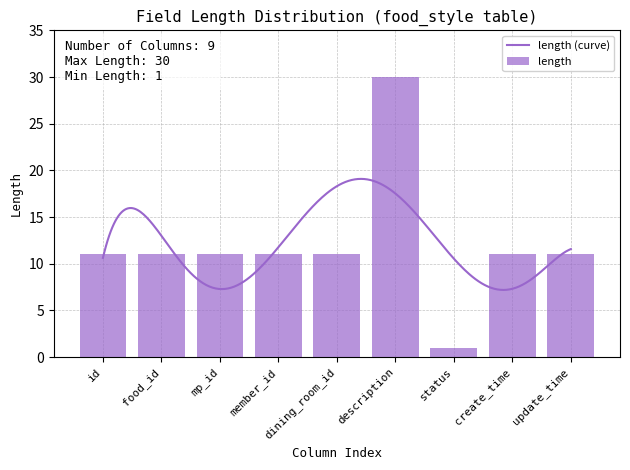

True or false: the data shows 20 at update_time.

False